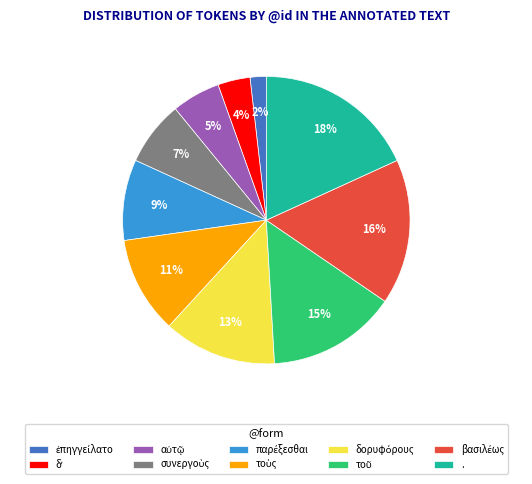

What percentage is the . slice, to the nearest percent?

18%